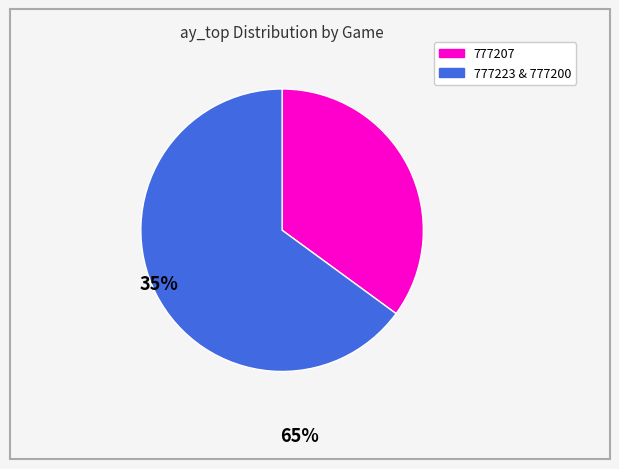

Does 777223 & 777200 account for over 50% of the chart?

Yes